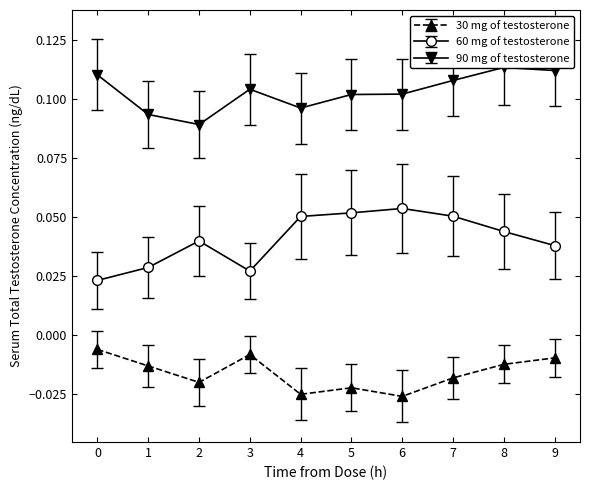

How many 90 mg of testosterone values are between 0 and 1?

10